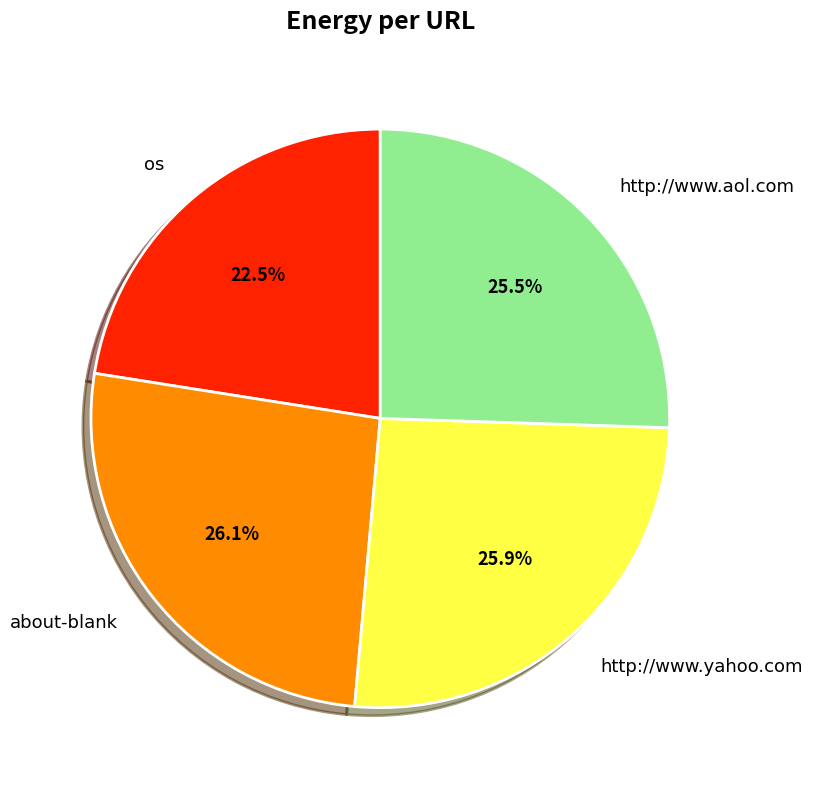

Is it true that http://www.yahoo.com is 26% of the pie?

True